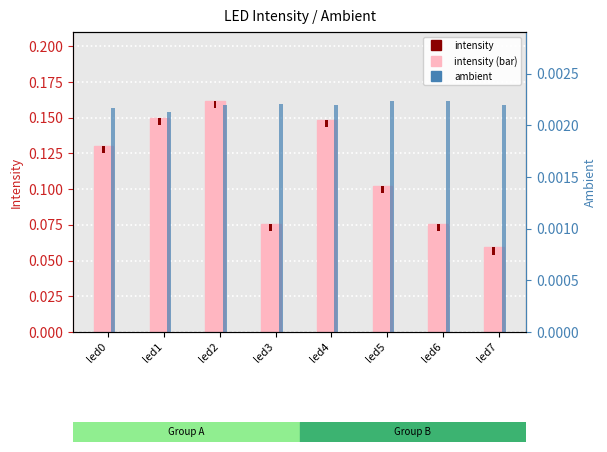

At which label is ambient marker closest to 0?

led0